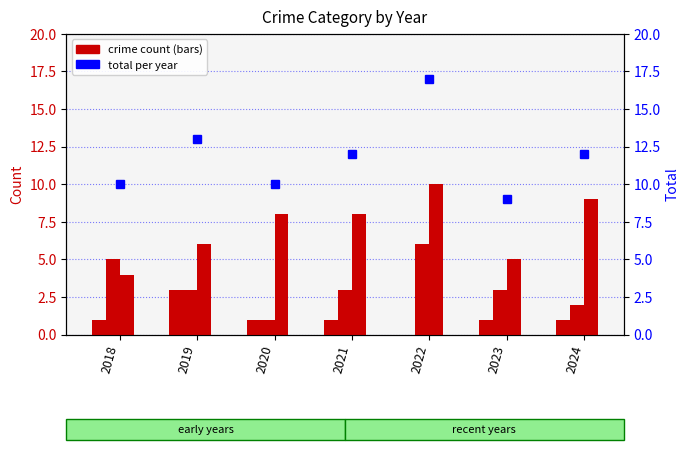

Is the value of Robbery at 2023 greater than the value of Aggravated Assault at 2020?

Yes